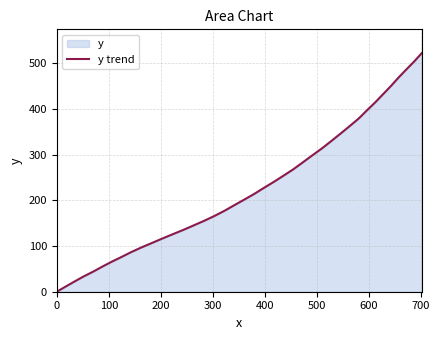

How many data points are less than 214?

20